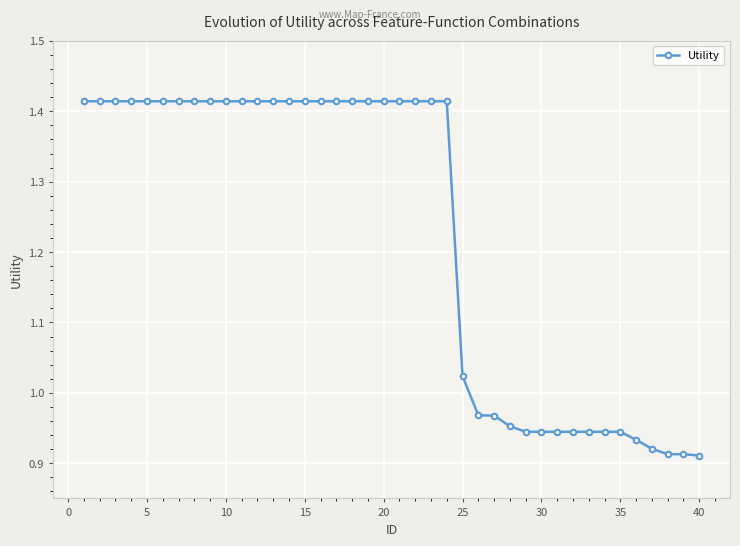

What is the sum of all values?

49.1